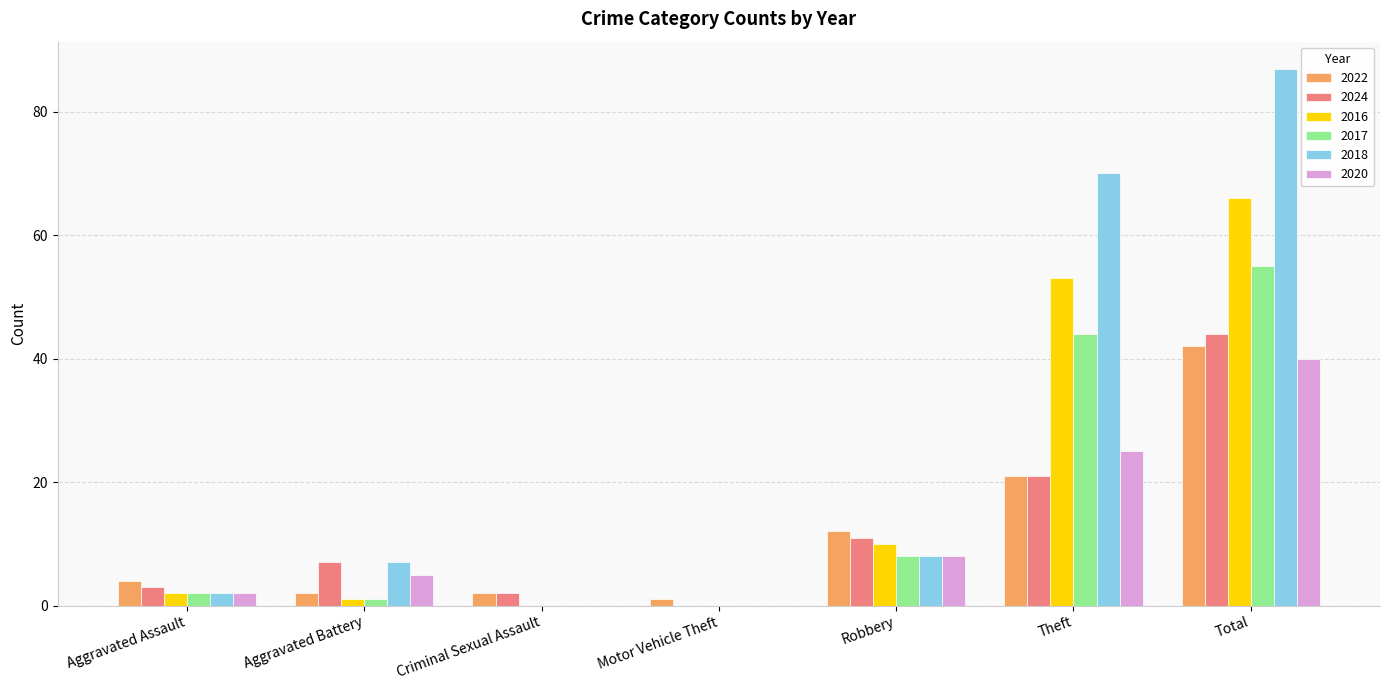

Is the value of 2022 at Criminal Sexual Assault greater than the value of 2017 at Criminal Sexual Assault?

Yes